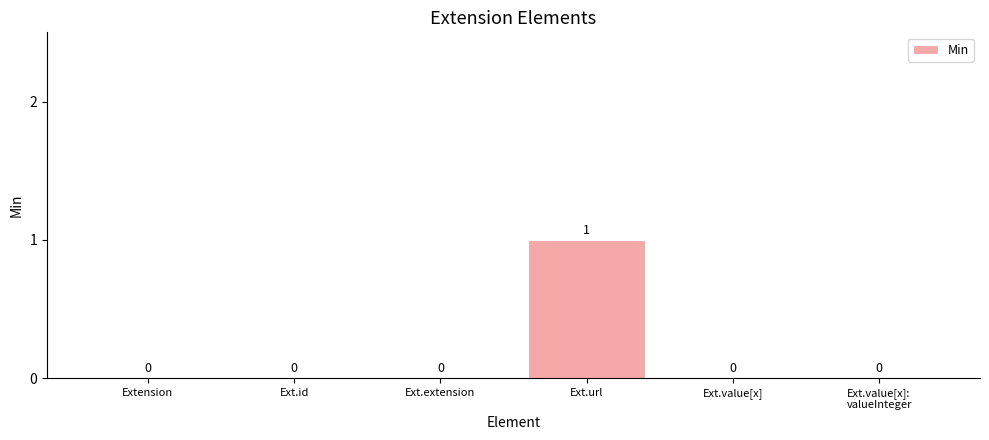

True or false: the data shows 0 at Ext.id.

True